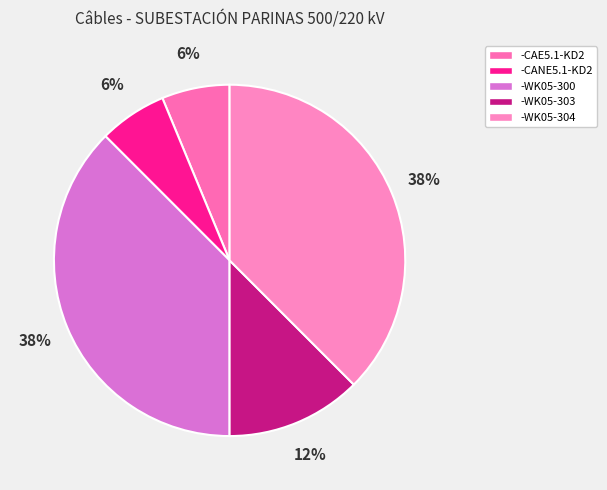

Combined, what portion of the pie is -CAE5.1-KD2 and -WK05-300?

43.8%